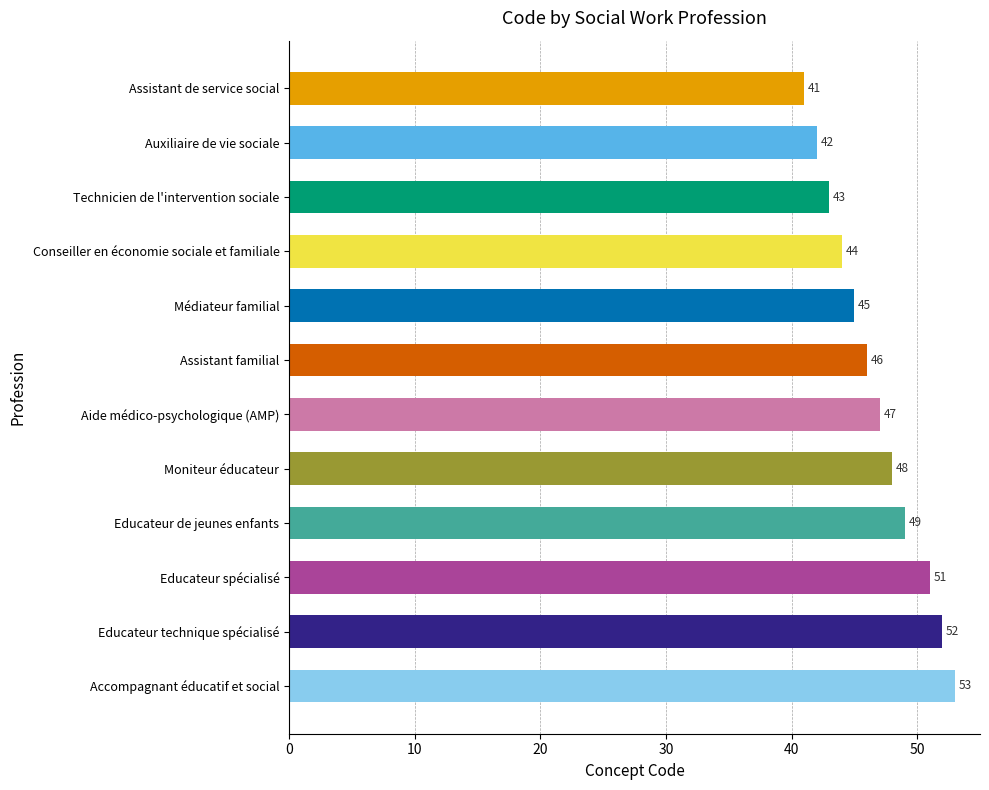

Reading top to bottom, what are all the values shown in this chart?

41	42	43	44	45	46	47	48	49	51	52	53